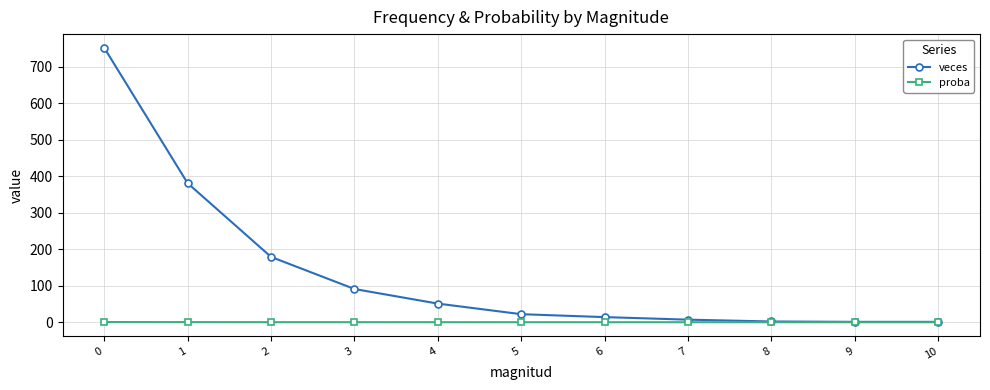

At 0, list the series in order from smallest to largest.

proba, veces